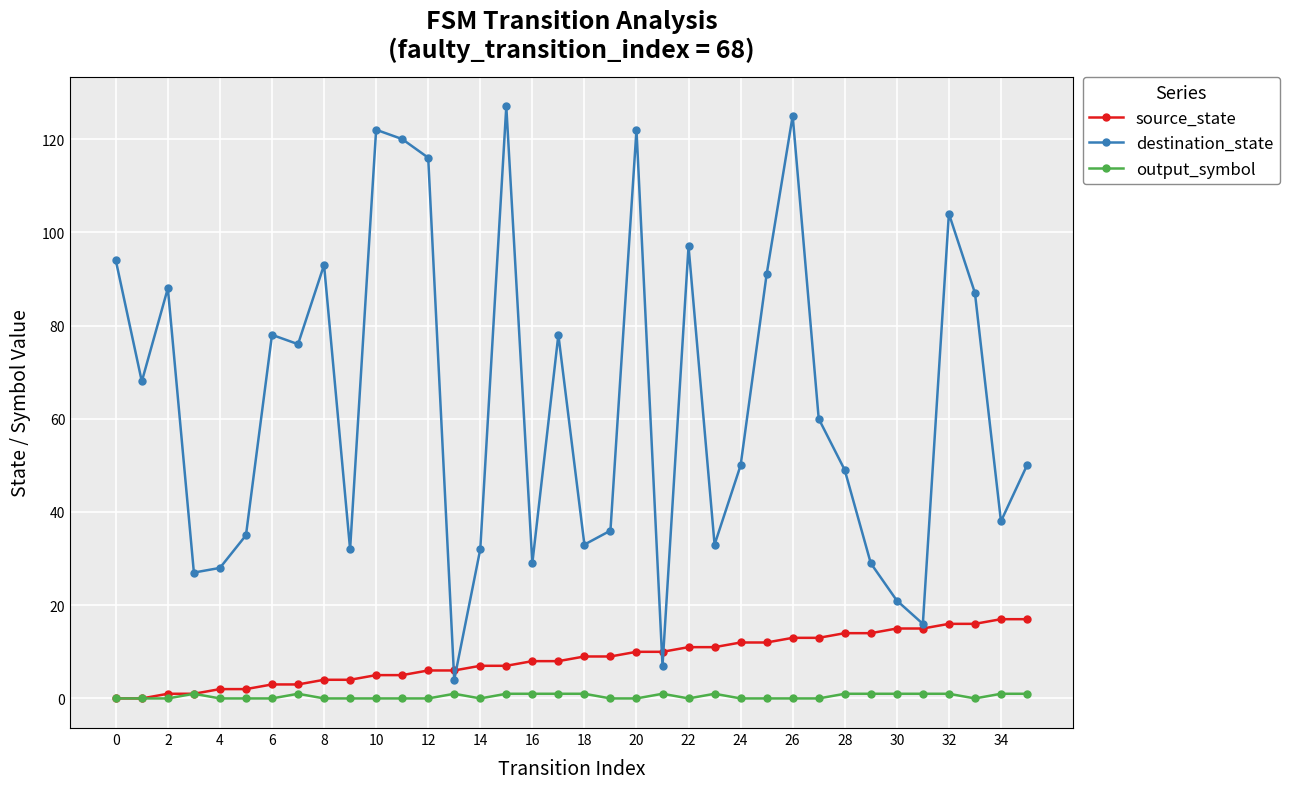

What is the highest value of the destination_state series?

127